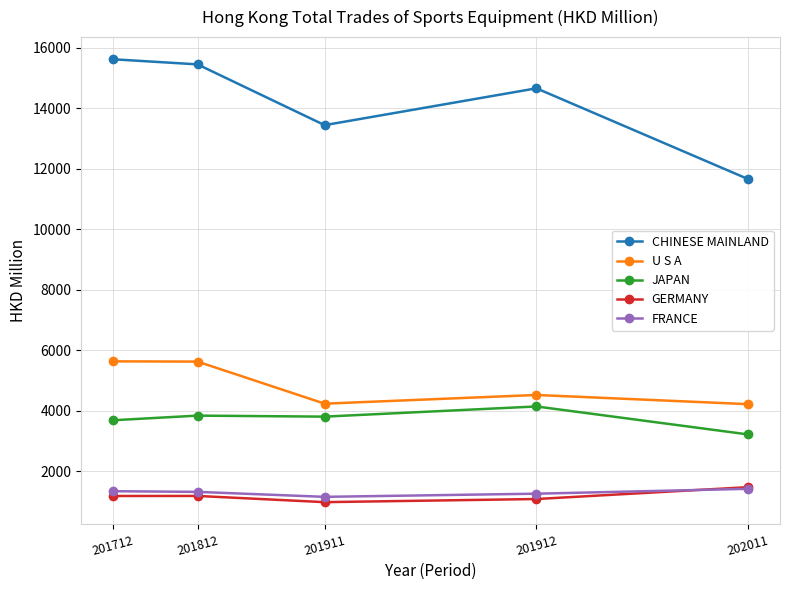

What is the value of the JAPAN point at the 1st from the left?

3688.5